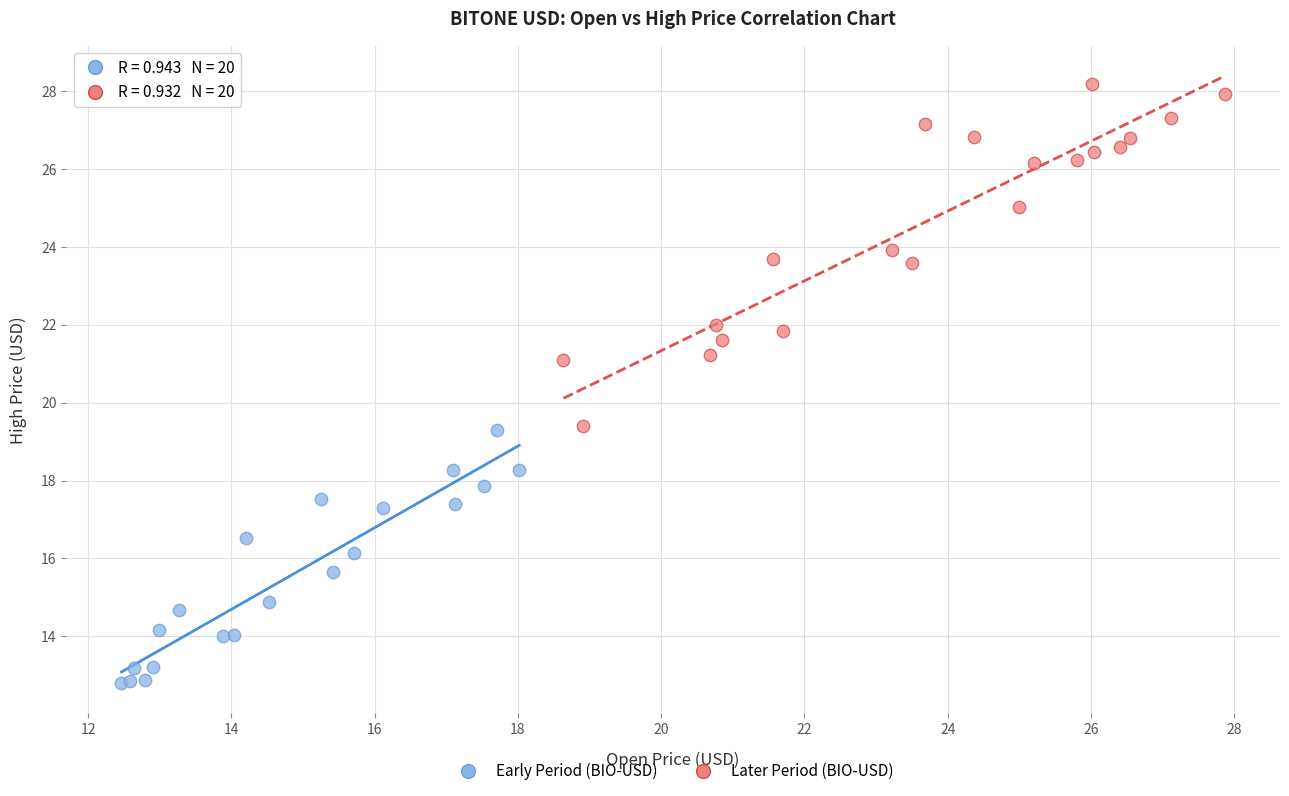

What are all the series names shown in the legend?

Early Period (BIO-USD), Later Period (BIO-USD)